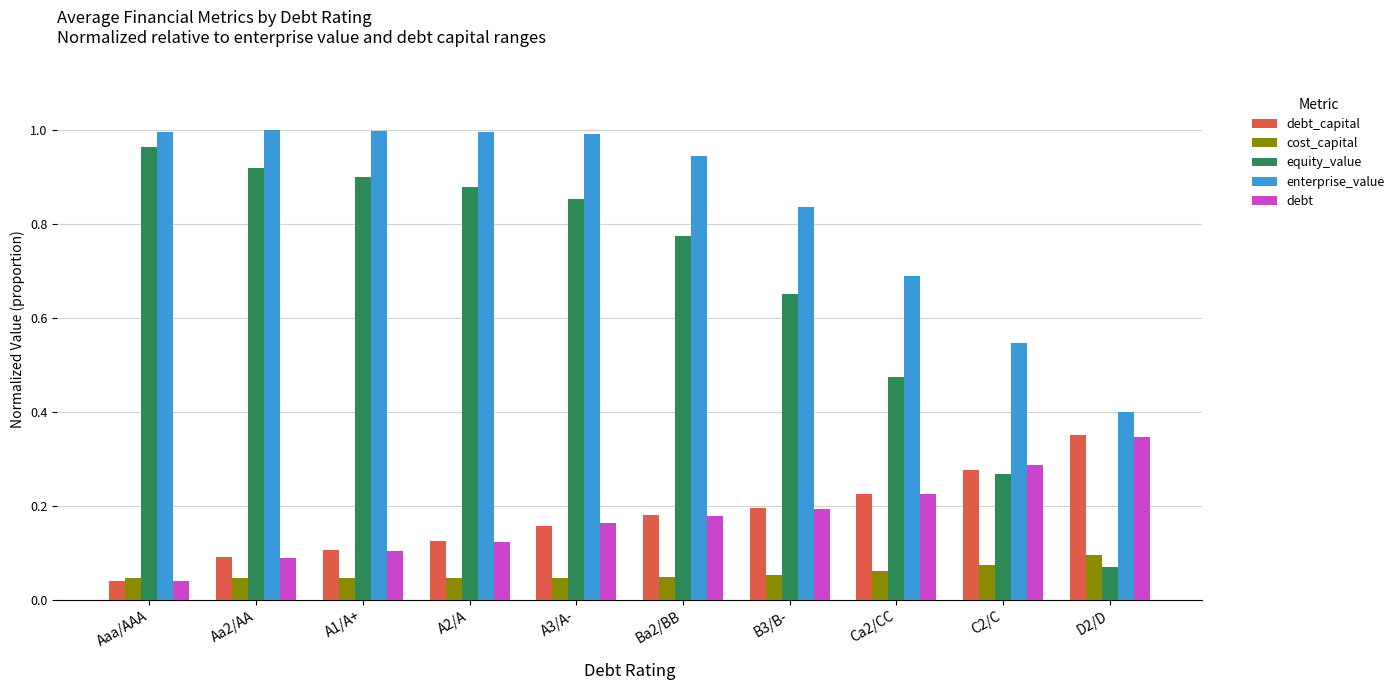

The enterprise_value series shows 1.1 at Ca2/CC. True or false?

False